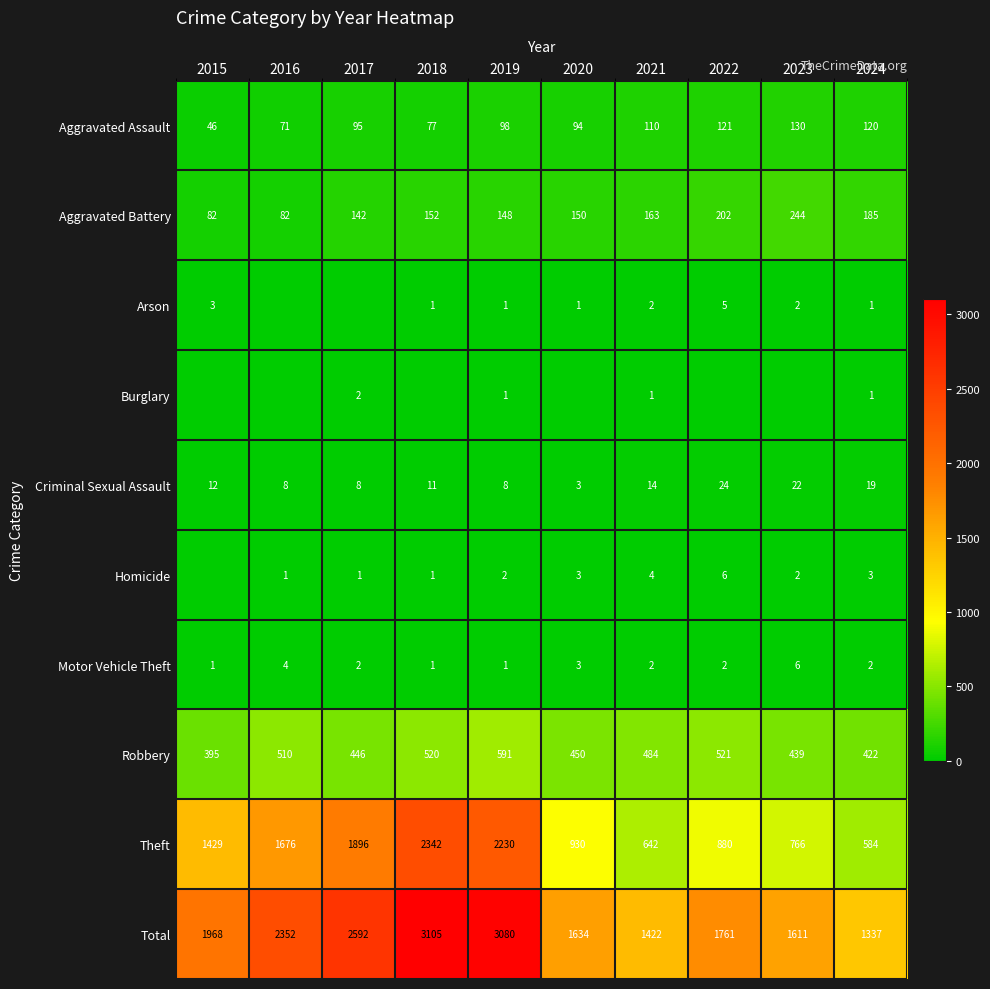

What is the lowest value of the Criminal Sexual Assault series?

3